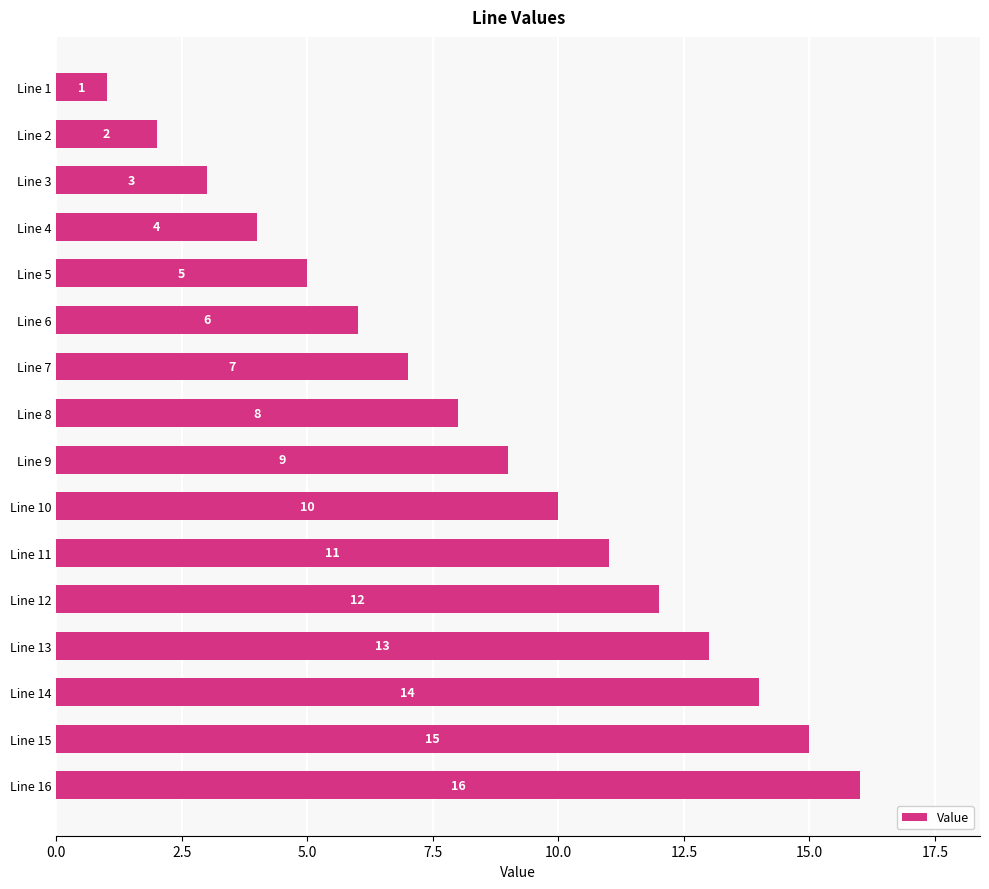

What value does the data have at Line 12, to the nearest 10?

10